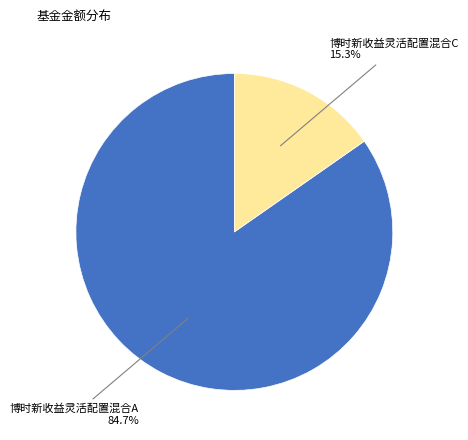

What is the majority slice?

博时新收益灵活配置混合A